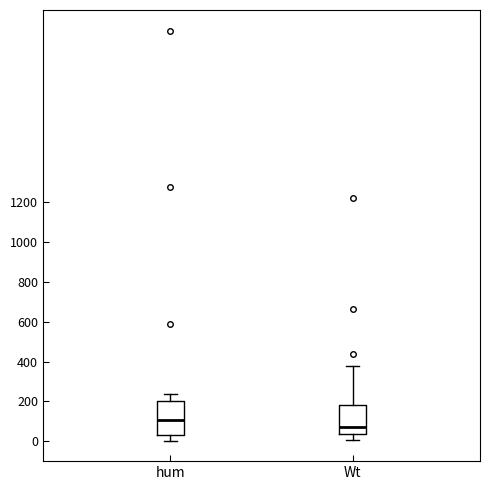

Reading left to right, transcribe this box plot: for each box, give where its median line is, the range the box spans, and where its two whiskers end, as read against the y-axis. The values are not printed on the chart, so give them approximately, as read against the axis.

hum: median 100, box 40 to 200, whiskers 0 to 240
Wt: median 80, box 40 to 180, whiskers 0 to 380